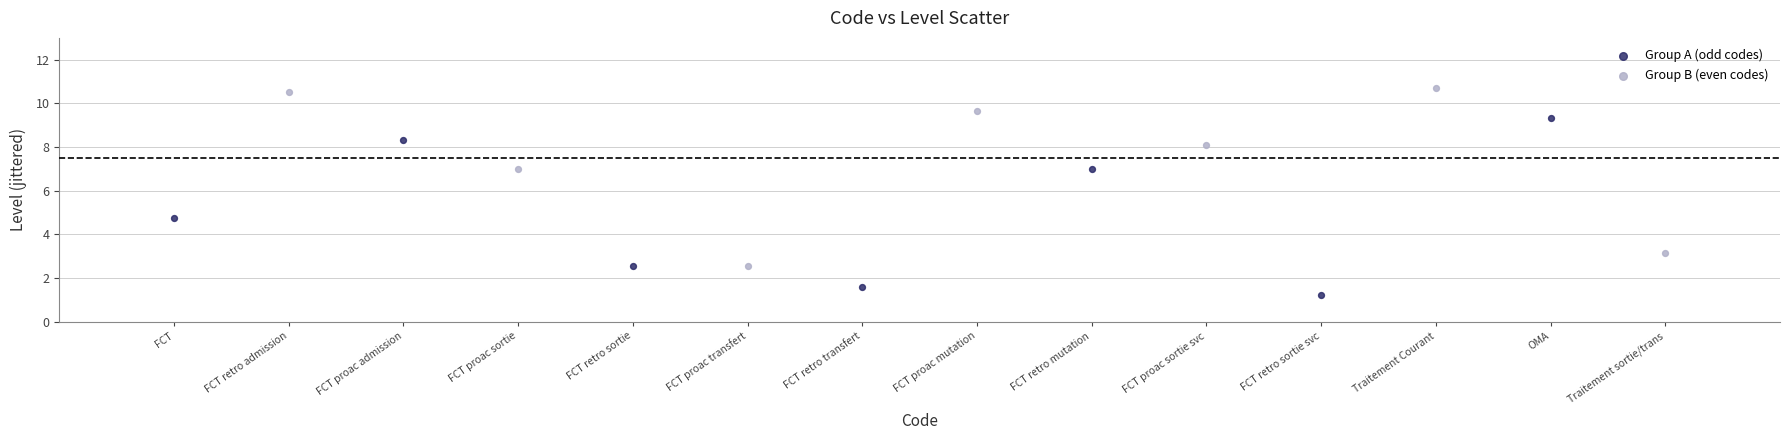

Which series contains the lowest Y value?

Group A (odd codes)